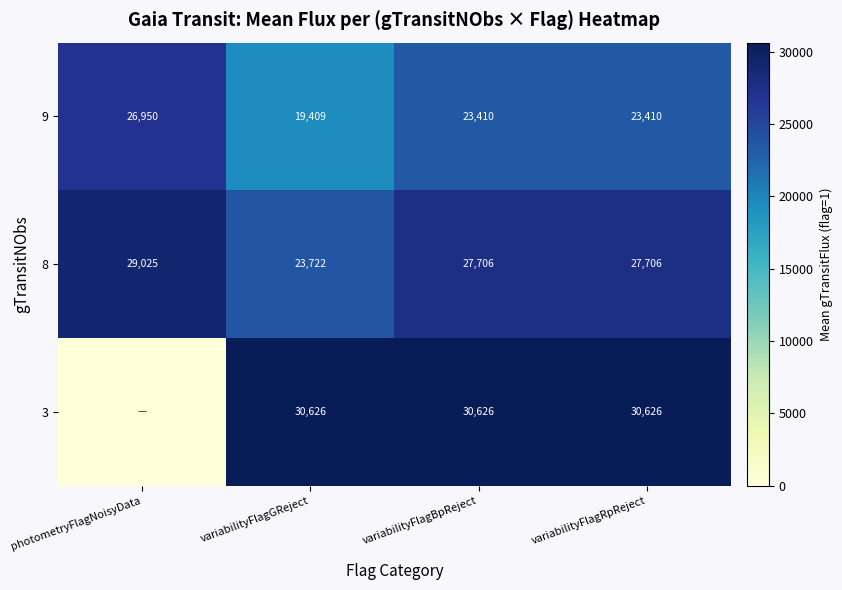

What is the difference between the highest and lowest values at variabilityFlagBpReject?

7216